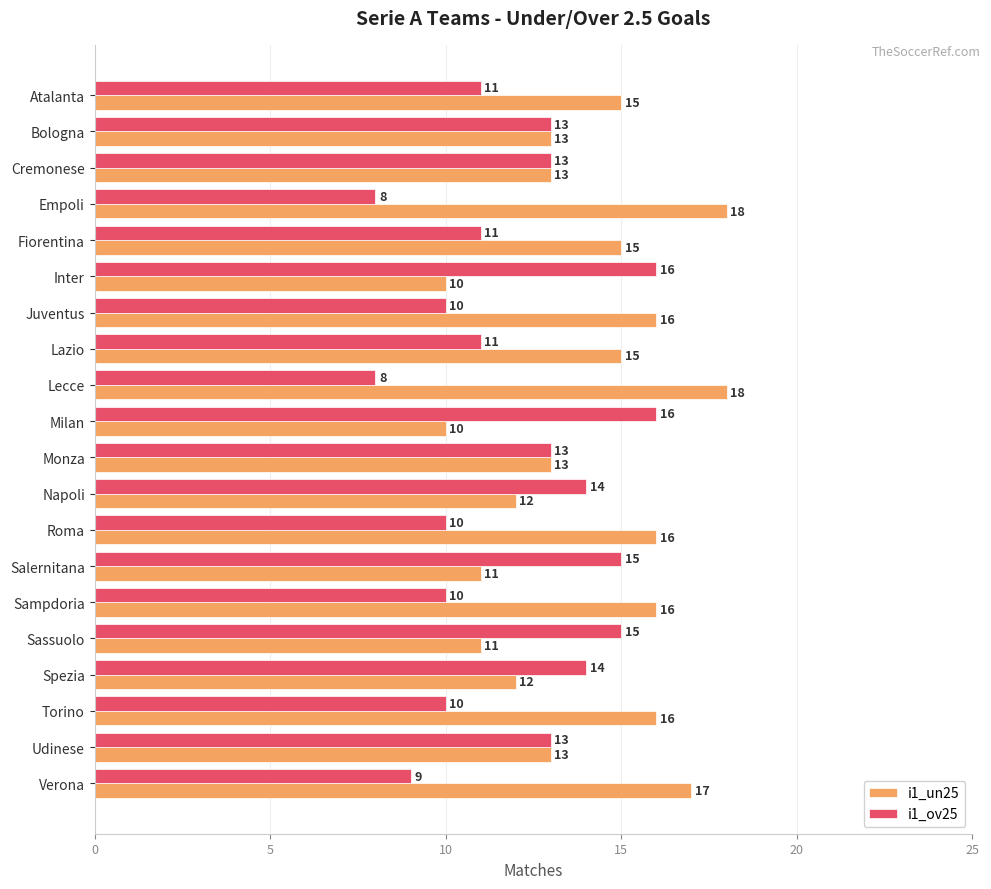

What is the maximum value for i1_un25?

18